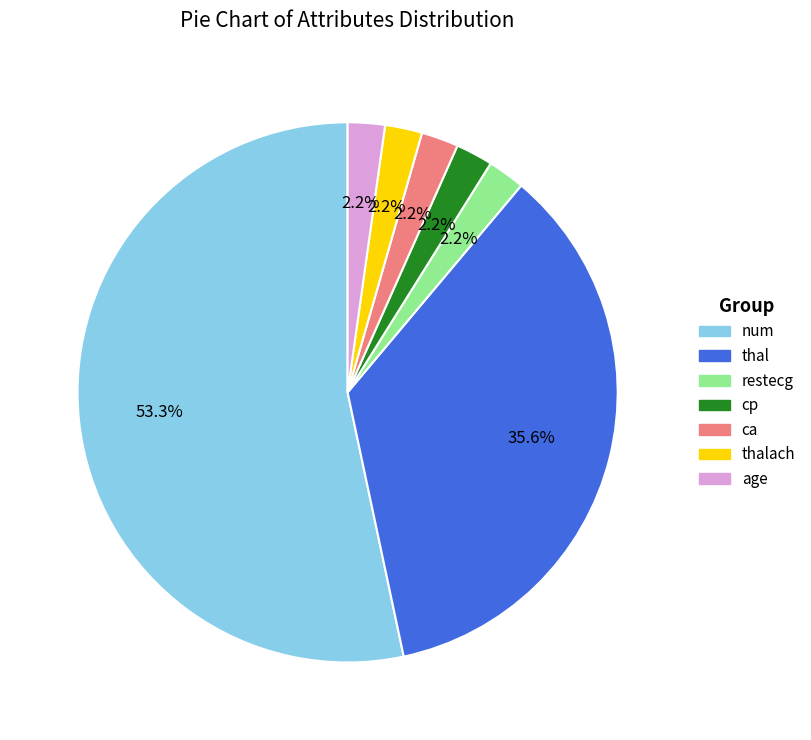

Is there any slice that represents more than half of the pie?

Yes